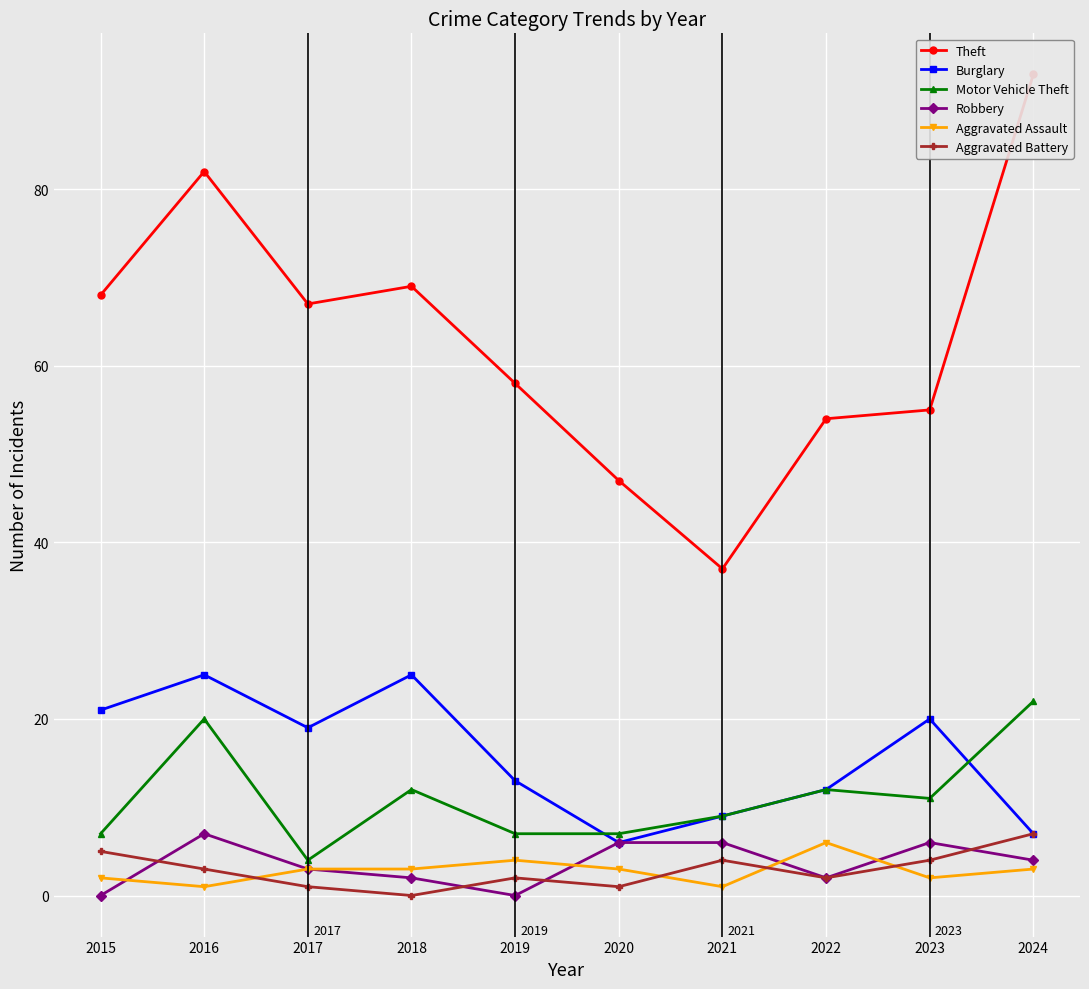

Between 2017 and 2024, which is larger?

2024